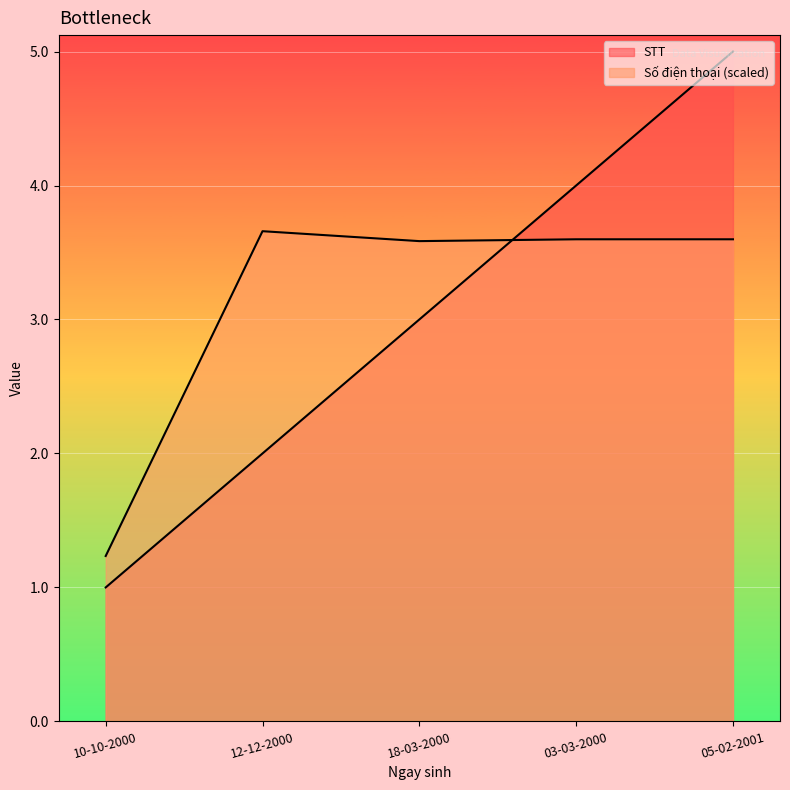

List the series in order of their peak value, lowest first.

So dien thoai (scaled), STT